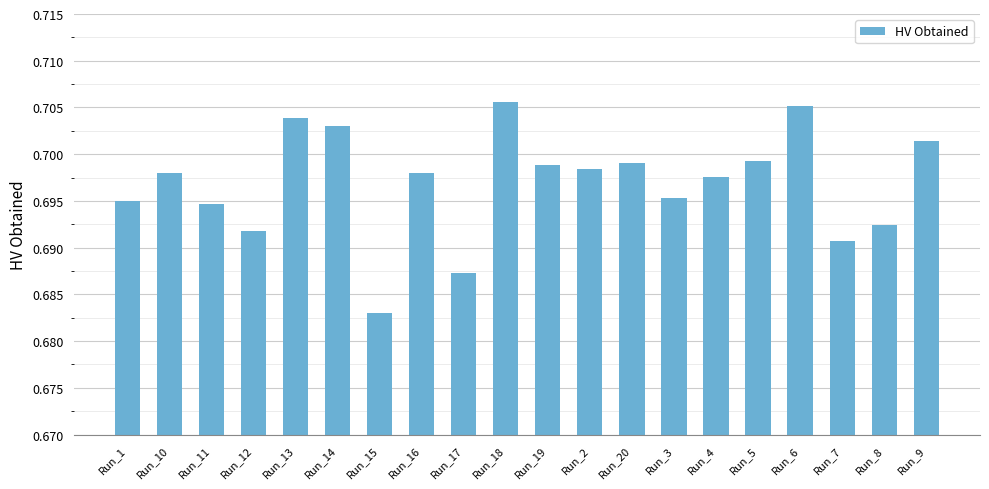

What is the label of the 6th bar from the left?

Run_14